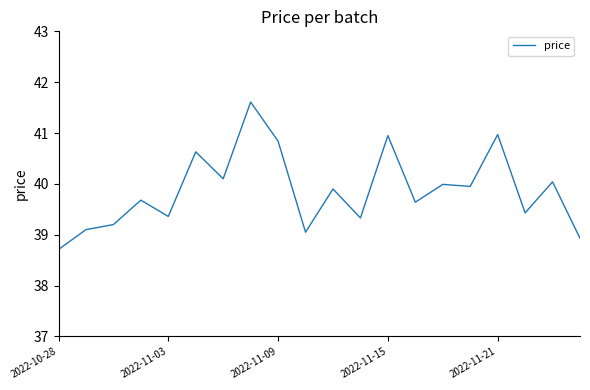

What is the smallest value displayed?

38.7